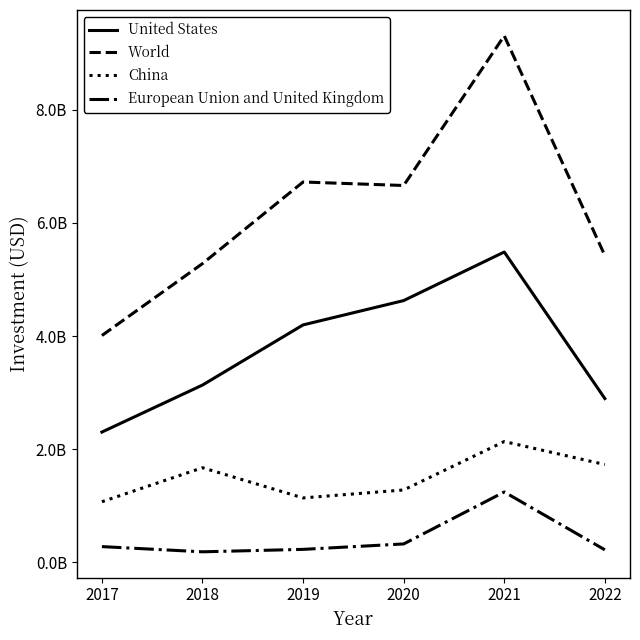

Does the chart have visible grid lines?

No